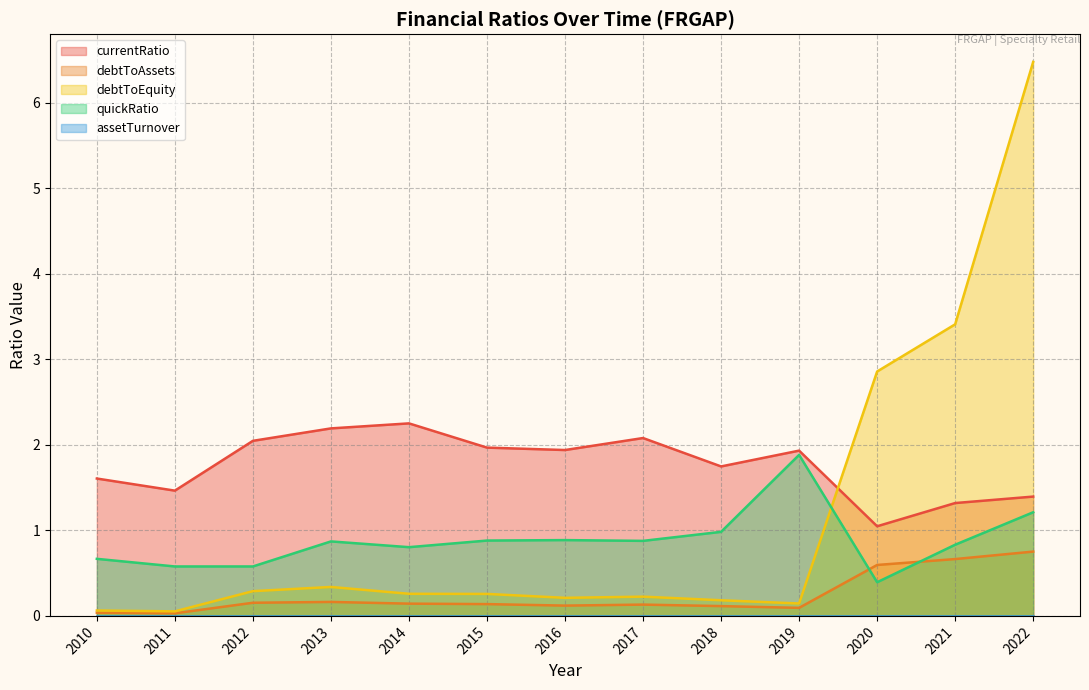

At which category is the sum across all series the highest?

2022